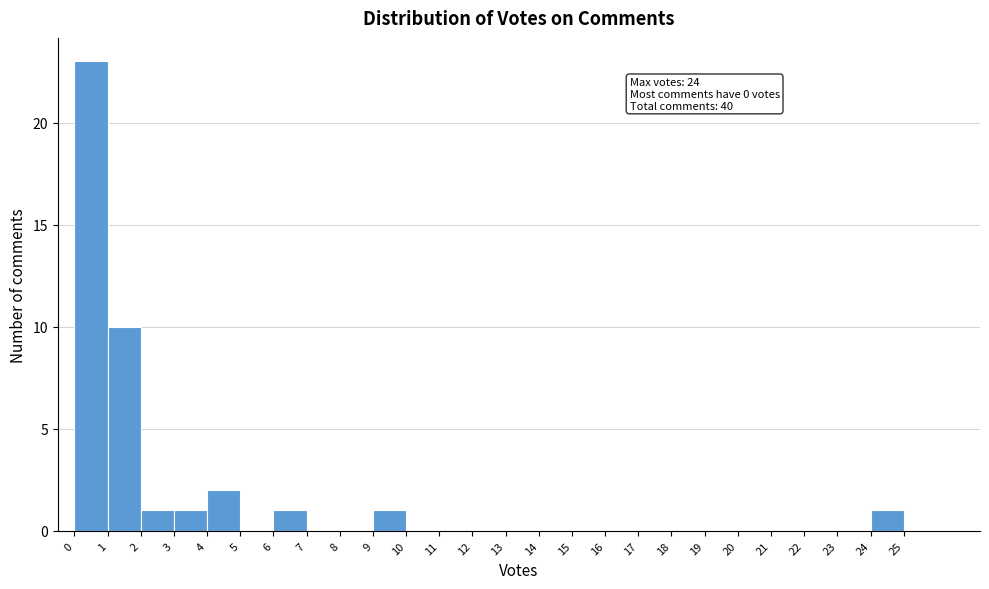

Over which range of the x-axis is the bar tallest?

0 to 1